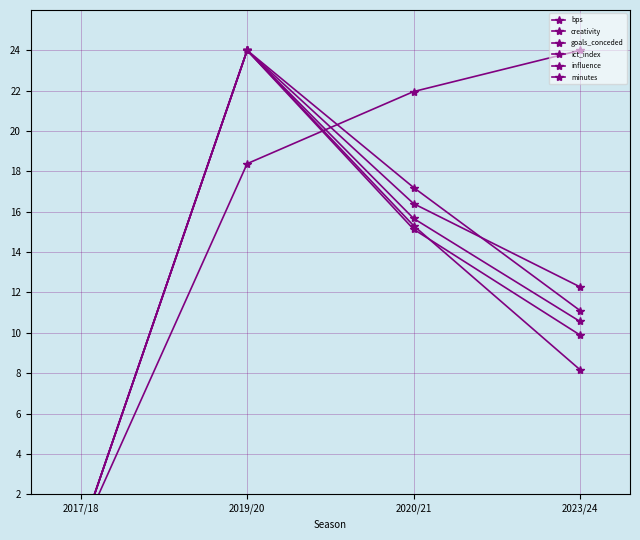

The influence series shows 5.0 at 2019/20. True or false?

False